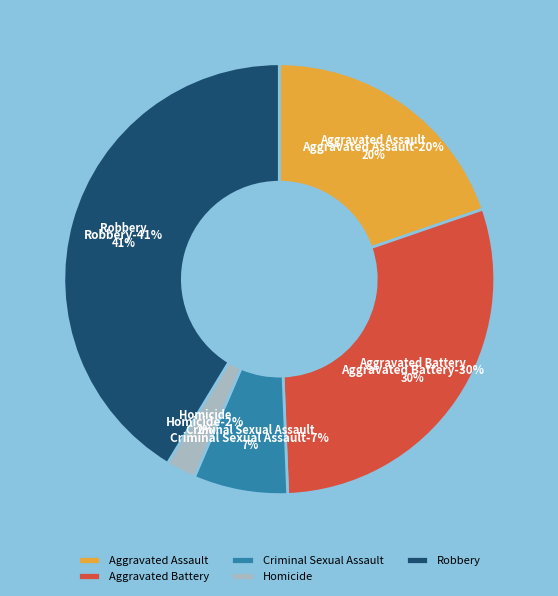

To the nearest percent, what is the combined percentage of Aggravated Assault and Homicide?

22%